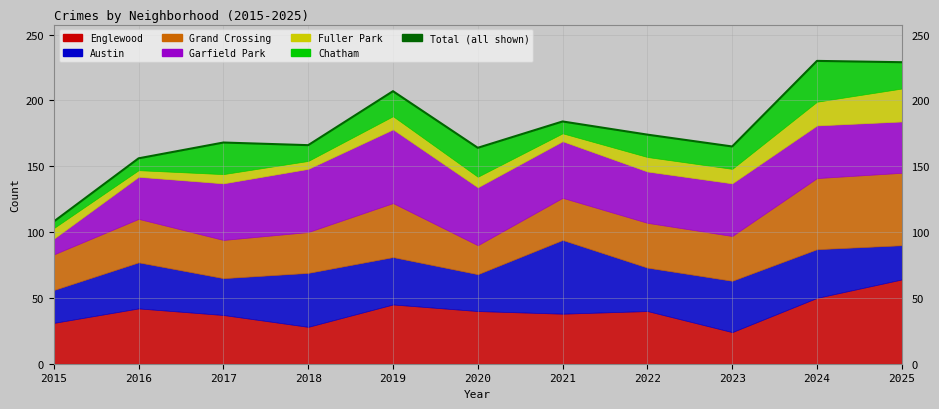

What is the difference between the maximum and minimum values?

122